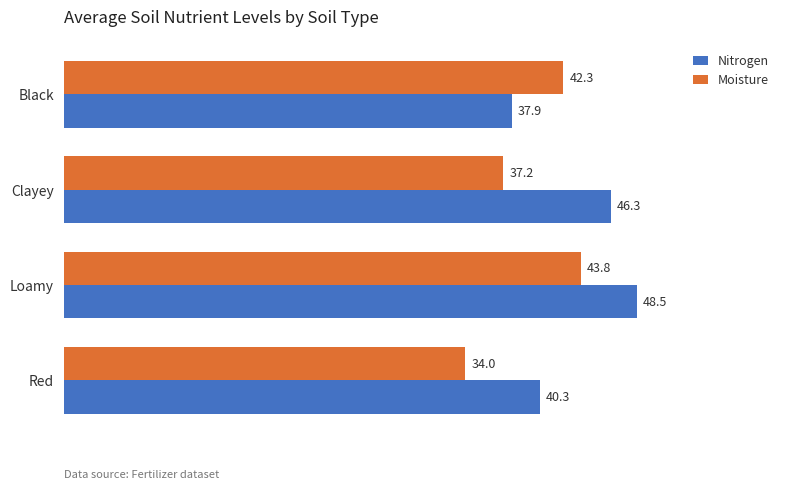

List the series in order of their peak value, lowest first.

Moisture, Nitrogen